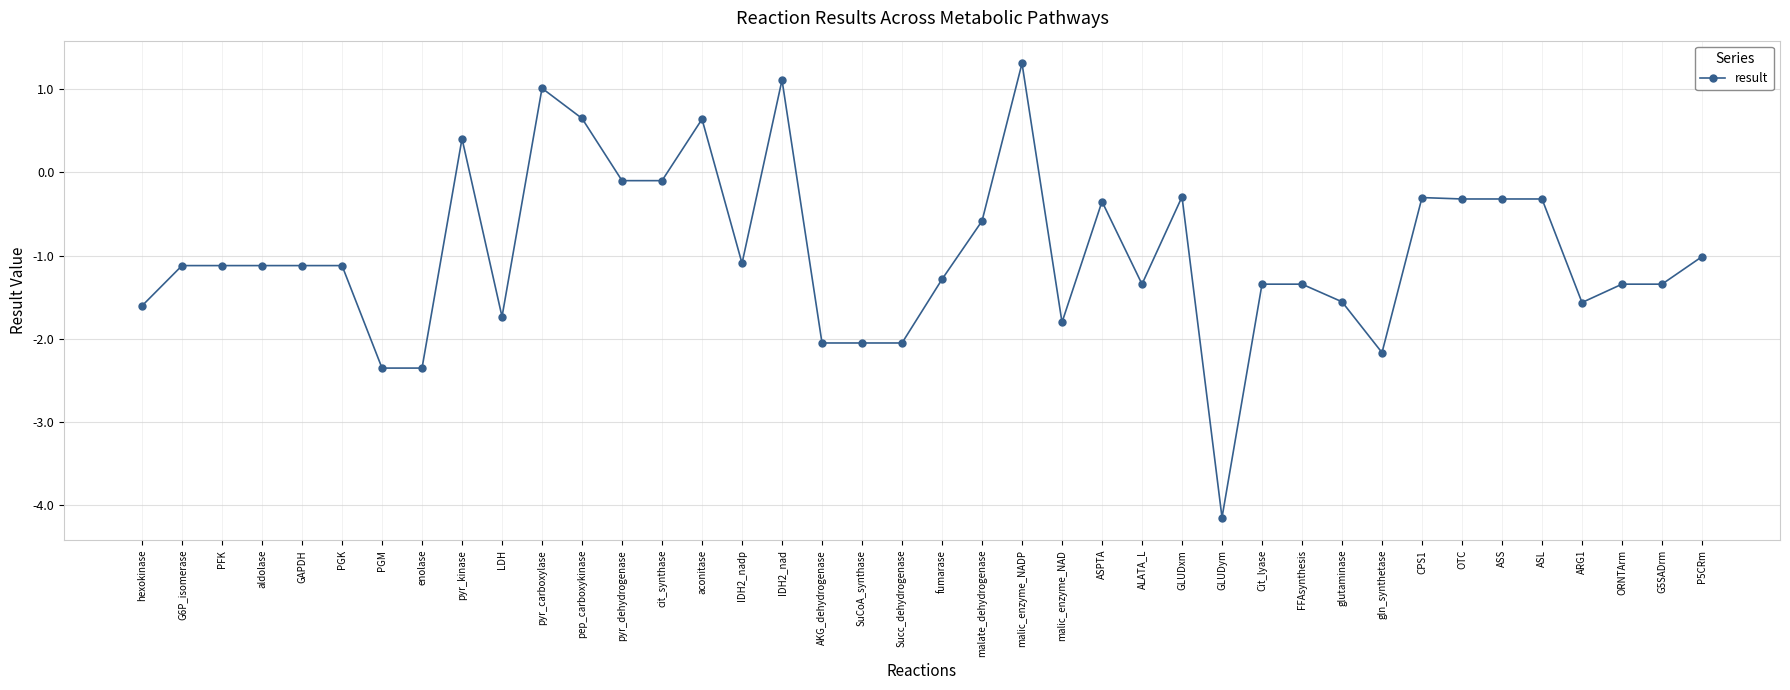

How many lines are shown in the chart?

1